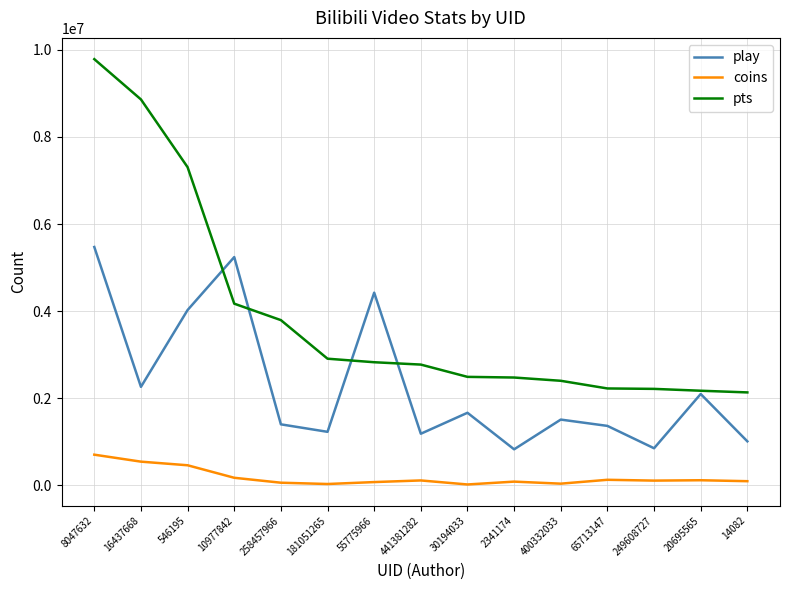

Between 546195 and 400332033, which series saw the biggest shift?

pts